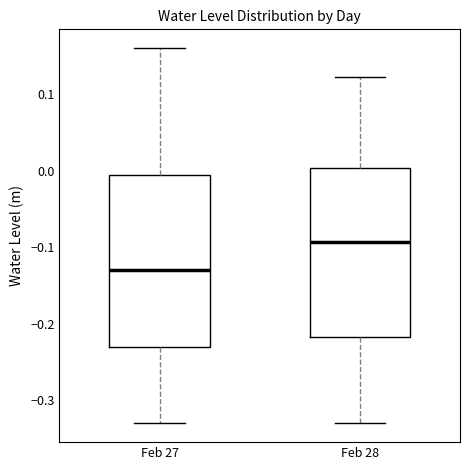

Reading left to right, transcribe this box plot: for each box, give where its median line is, the range the box spans, and where its two whiskers end, as read against the y-axis. The values are not printed on the chart, so give them approximately, as read against the axis.

Feb 27: median -0.13, box -0.23 to -0.01, whiskers -0.33 to 0.16
Feb 28: median -0.09, box -0.22 to 0.00, whiskers -0.33 to 0.12